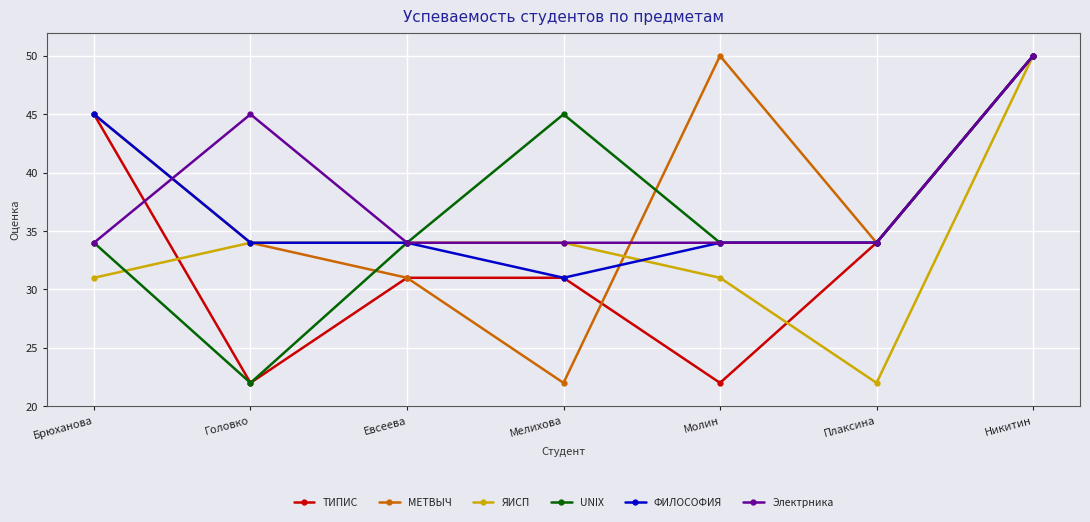

What is the sum of the ФИЛОСОФИЯ values at Брюханова and Евсеева?

79